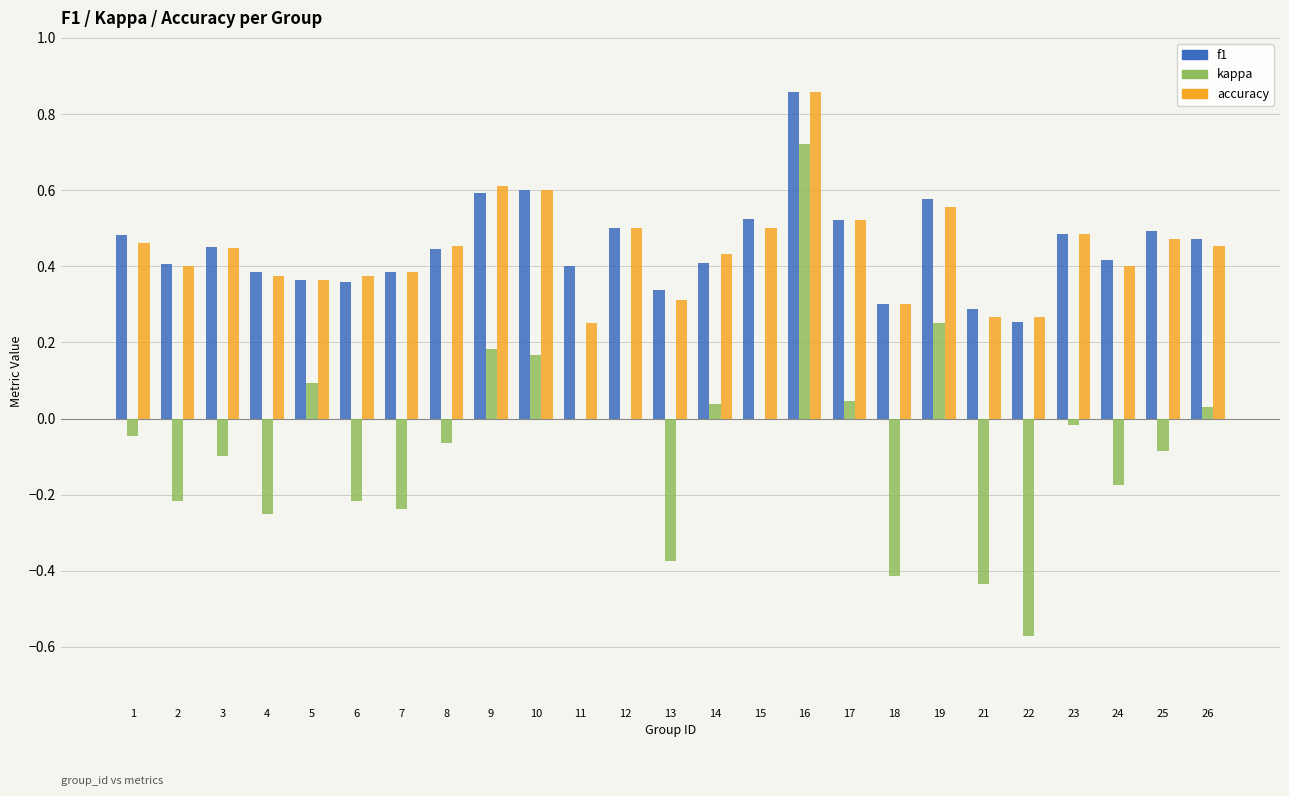

Is the value of accuracy at 7 greater than the value of f1 at 13?

Yes